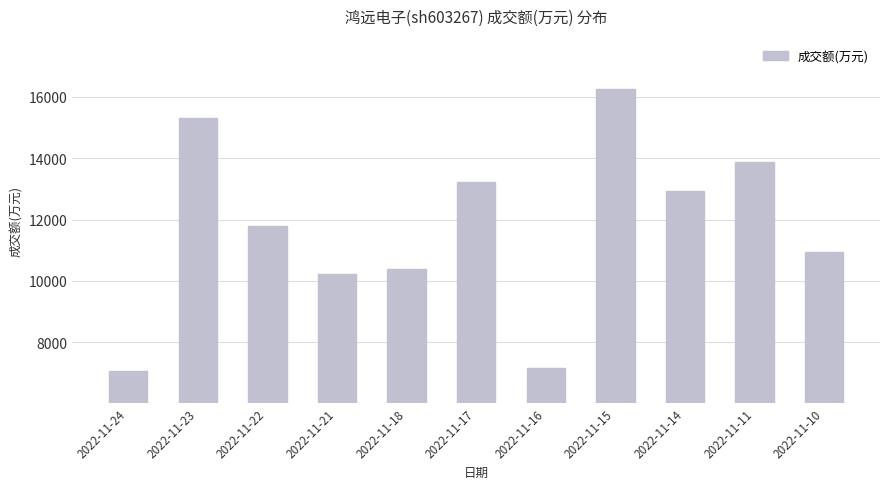

What is the approximate value at 2022-11-15, to the nearest 100?

16300